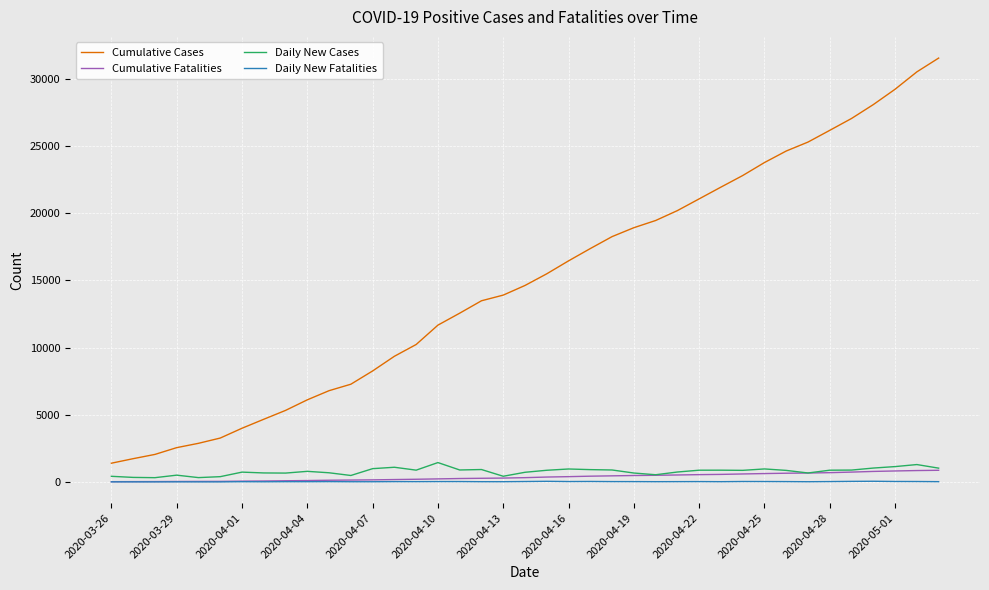

Which series has the largest range (max minus min)?

Cumulative Cases